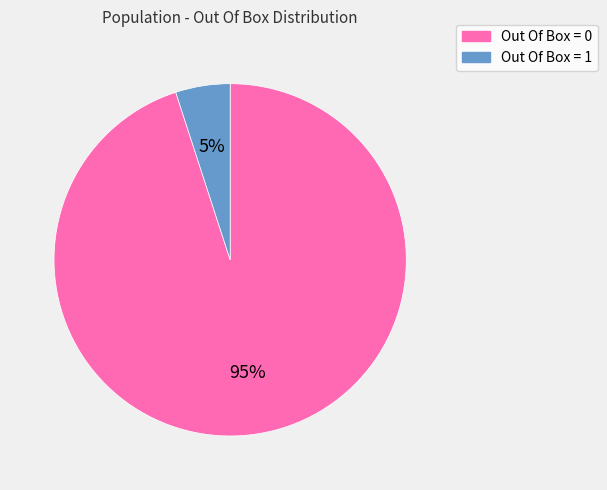

To the nearest percent, what is the difference between the Out Of Box = 0 and Out Of Box = 1 slice percentages?

90%